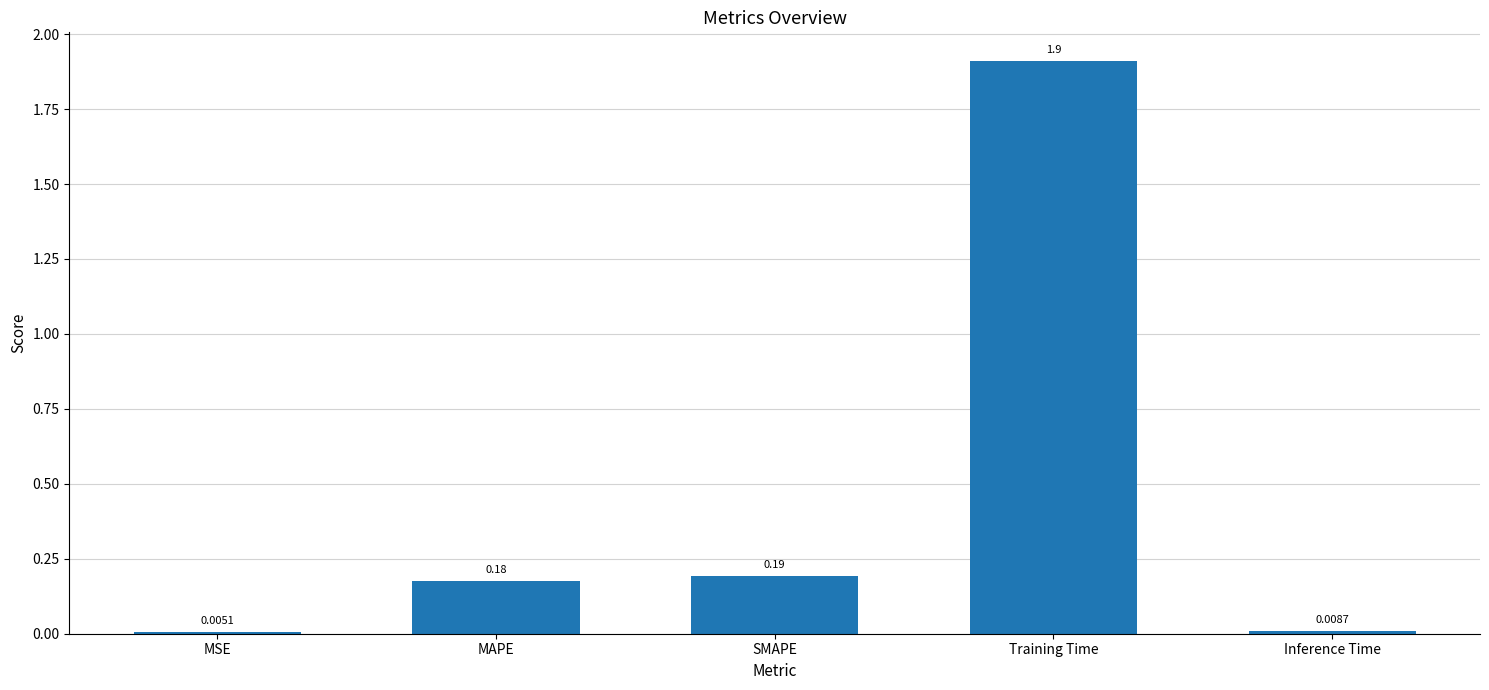

What is the sum of all values?

2.3